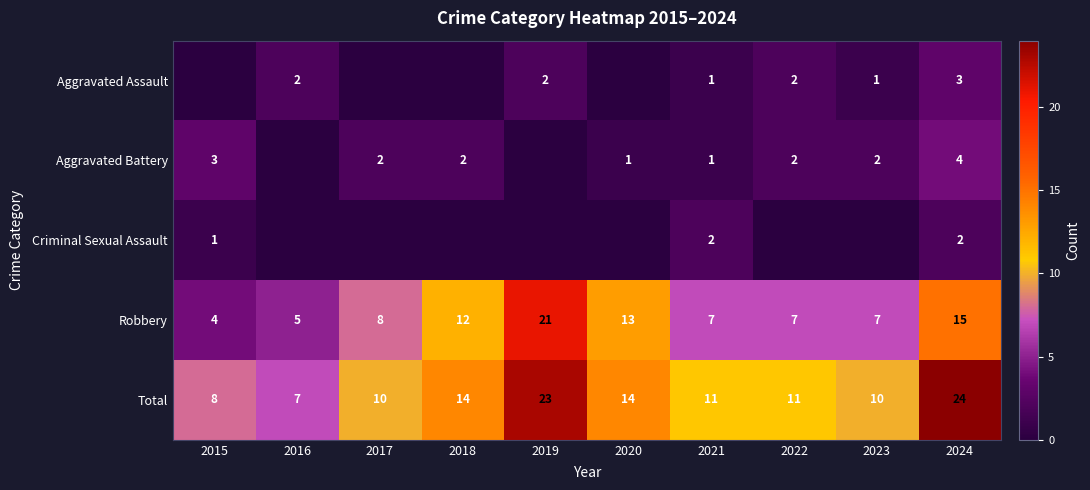

True or false: Robbery has a value of 7 at 2022.

True